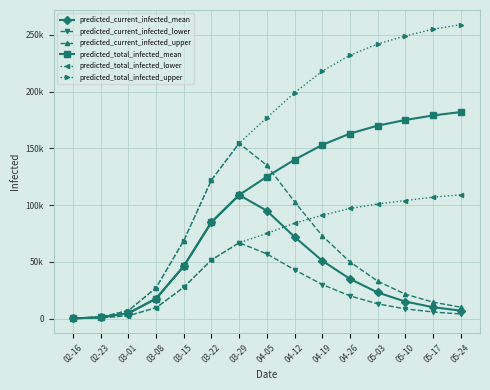

What is the difference between the second highest and second lowest values in the predicted_current_infected_mean series?

93951